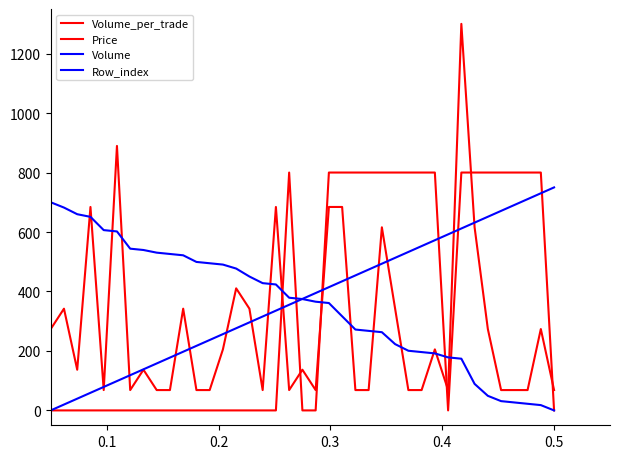

Reading left to right, transcribe all the data shown in this chart.

Volume_per_trade: 273.7	342.1	136.8	684.2	68.4	889.5	68.4	136.8	68.4	68.4	342.1	68.4	68.4	205.3	410.5	342.1	68.4	684.2	68.4	136.8	68.4	684.2	684.2	68.4	68.4	615.8	342.1	68.4	68.4	205.3	68.4	1300.0	615.8	273.7	68.4	68.4	68.4	273.7	68.4
Price: 0.0	0.0	0.0	0.0	0.0	0.0	0.0	0.0	0.0	0.0	0.0	0.0	0.0	0.0	0.0	0.0	0.0	0.0	800.0	0.0	0.0	800.0	800.0	800.0	800.0	800.0	800.0	800.0	800.0	800.0	0.0	800.0	800.0	800.0	800.0	800.0	800.0	800.0	0.0
Volume: 700.0	682.2	659.9	651.0	606.4	601.9	543.9	539.5	530.6	526.1	521.7	499.4	494.9	490.4	477.1	450.3	428.0	423.6	379.0	374.5	365.6	361.1	316.6	272.0	267.5	263.1	222.9	200.6	196.2	191.7	178.3	173.9	89.2	49.0	31.2	26.8	22.3	17.8	0.0
Row_index: 0.0	19.7	39.5	59.2	78.9	98.7	118.4	138.2	157.9	177.6	197.4	217.1	236.8	256.6	276.3	296.1	315.8	335.5	355.3	375.0	394.7	414.5	434.2	453.9	473.7	493.4	513.2	532.9	552.6	572.4	592.1	611.8	631.6	651.3	671.1	690.8	710.5	730.3	750.0